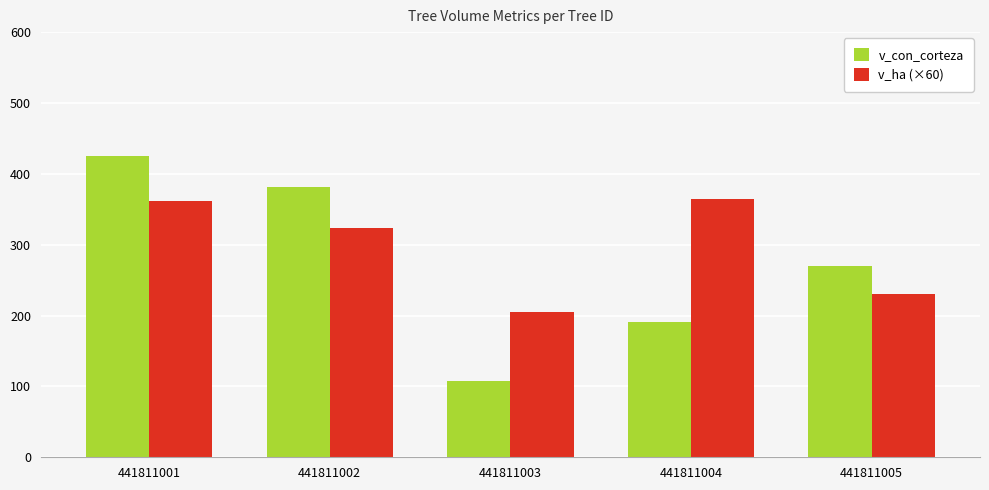

What is the average value of the v_ha (×60) series?

296.9